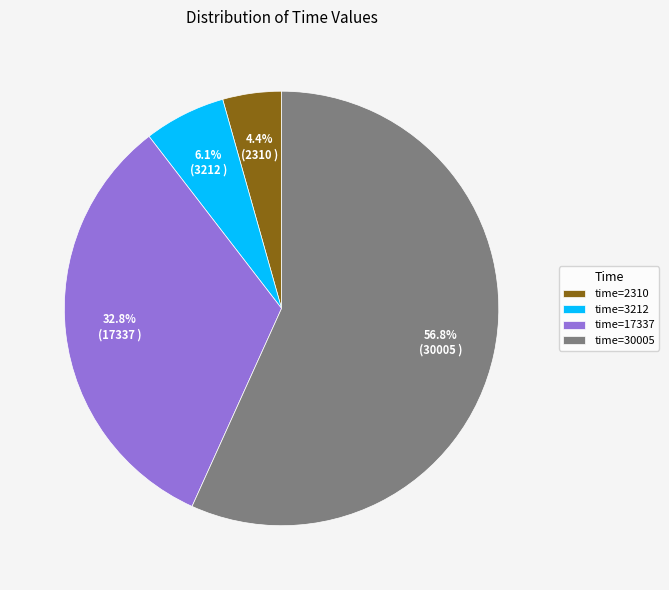

What is the total percentage of time=30005 and time=2310?

61.1%